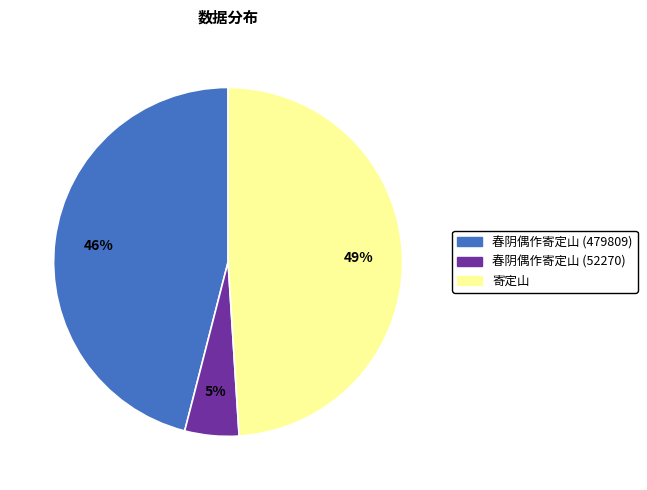

True or false: 春阴偶作寄定山 (479809) accounts for 34% of the total.

False